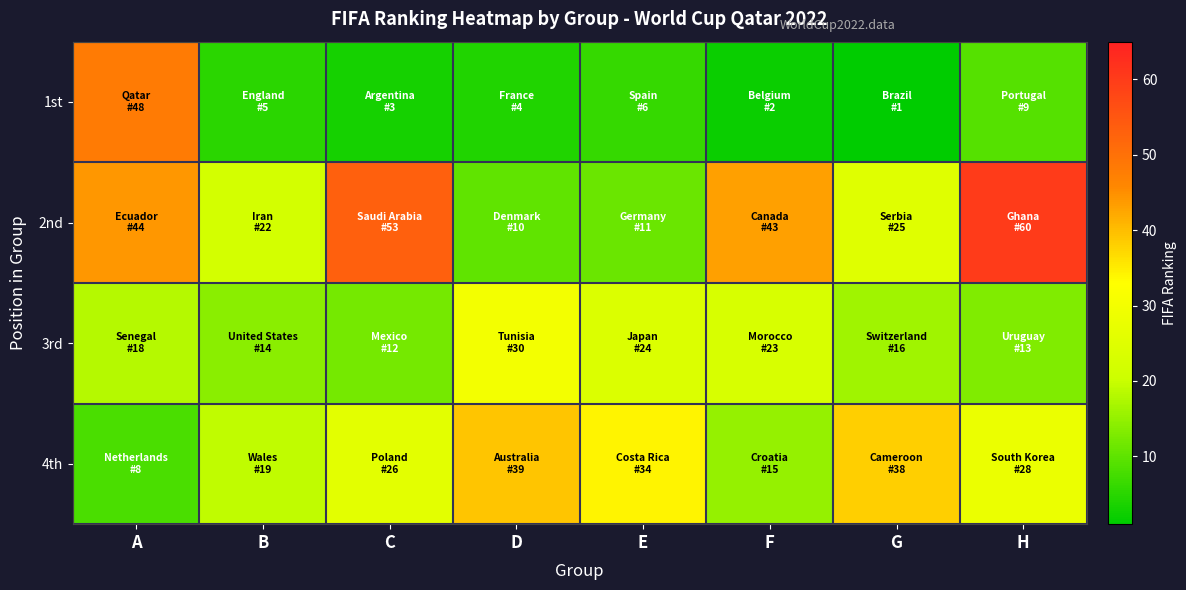

What is the spread (max minus min) of values at B?

17